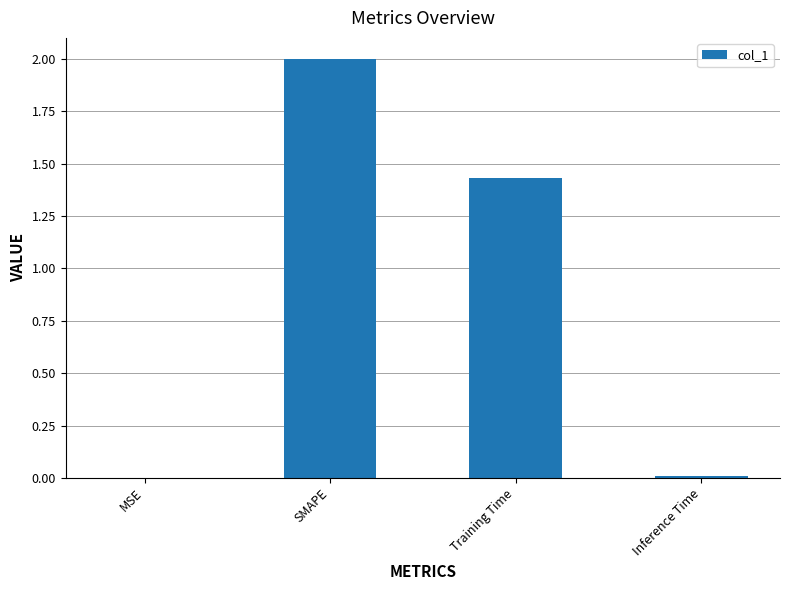

Is it true that the value at Training Time is 2.1?

False